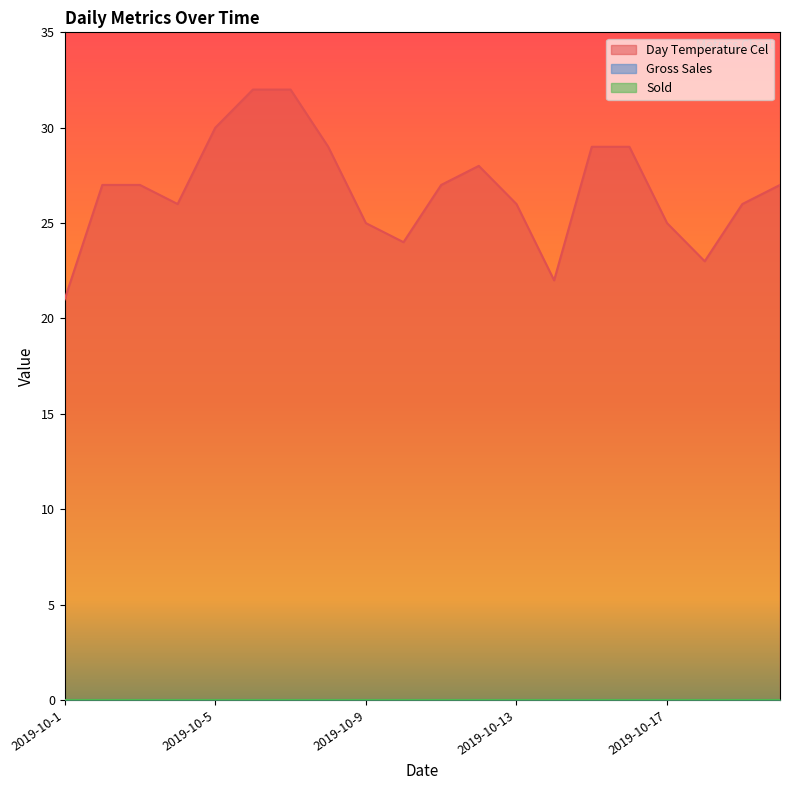

Does the chart display data point markers on the line(s)?

No